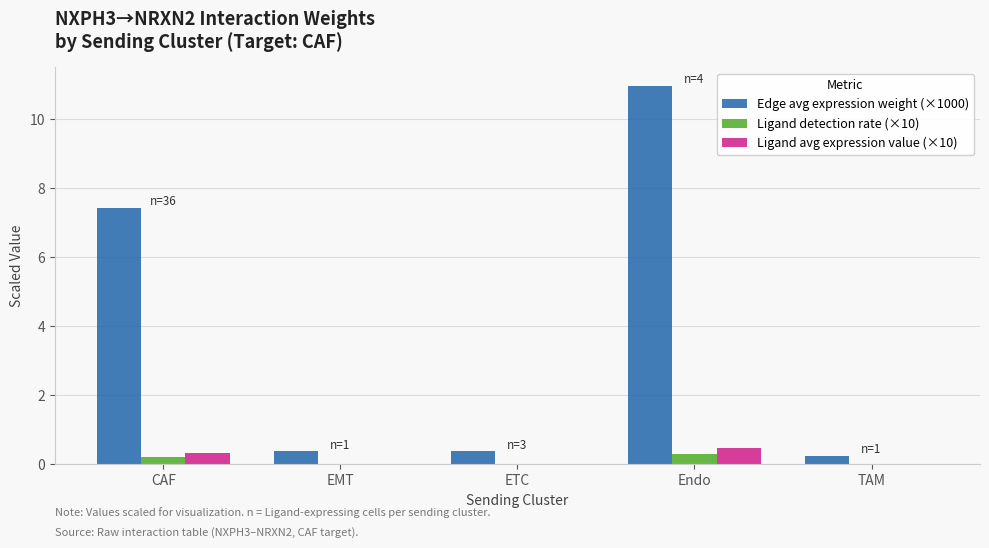

At which label is Edge avg expression weight (×1000) closest to 5?

CAF